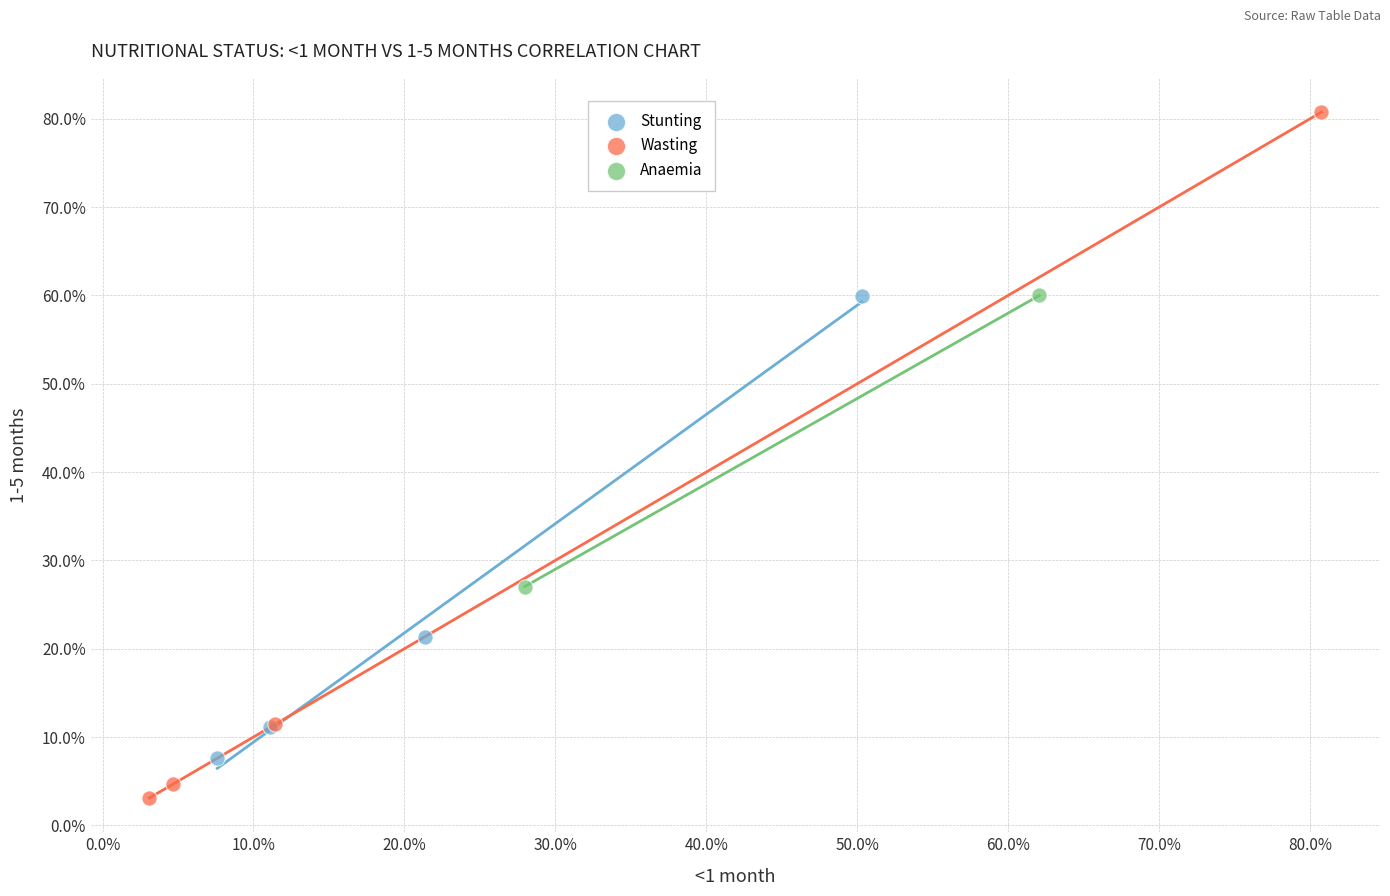

What are all the series names shown in the legend?

Stunting, Wasting, Anaemia